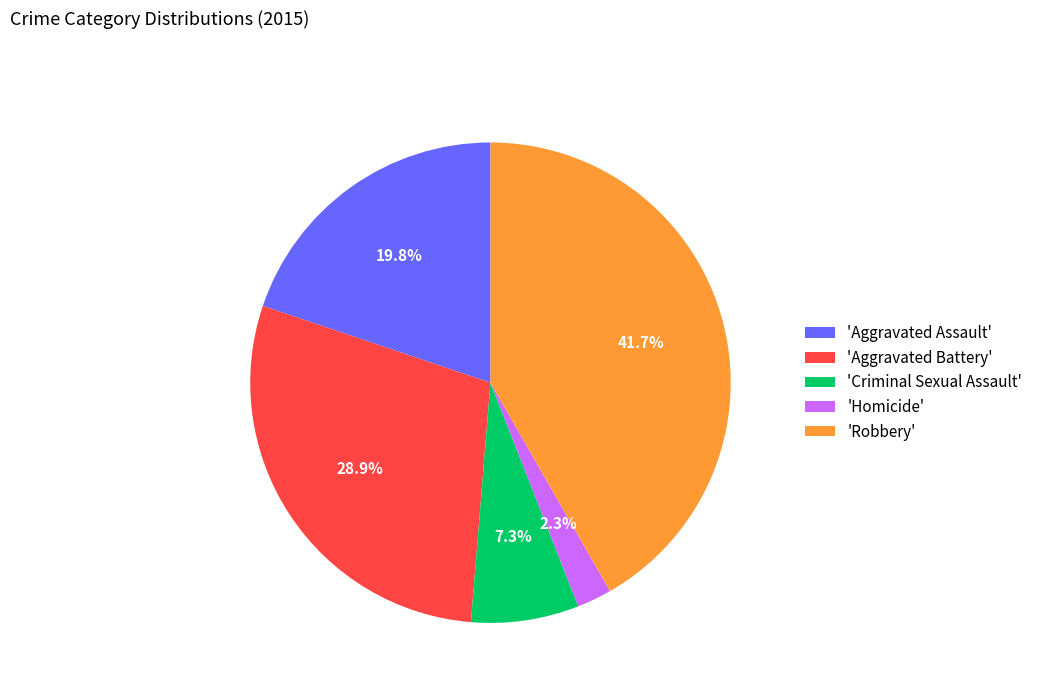

Which has a higher value, 'Aggravated Battery' or 'Criminal Sexual Assault'?

'Aggravated Battery'